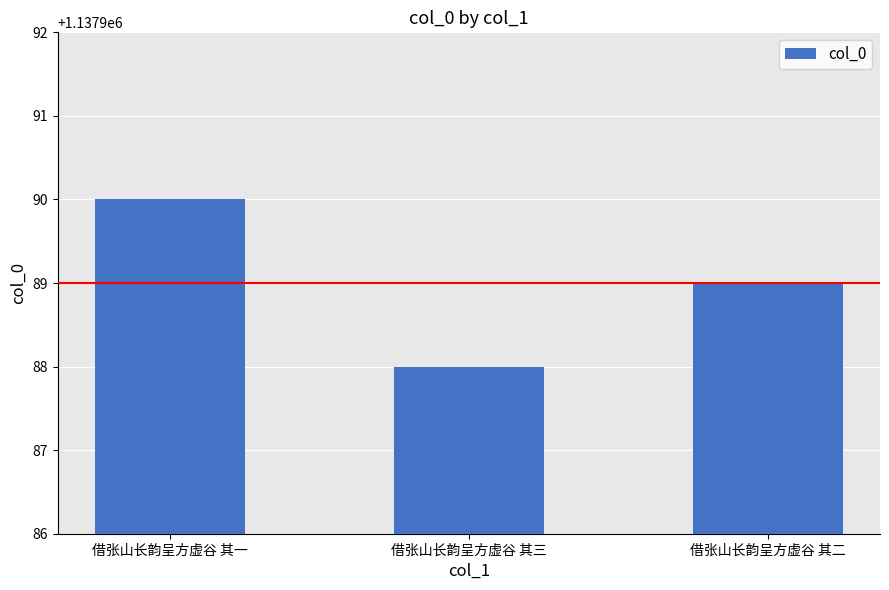

What is the difference between the maximum and minimum values?

2